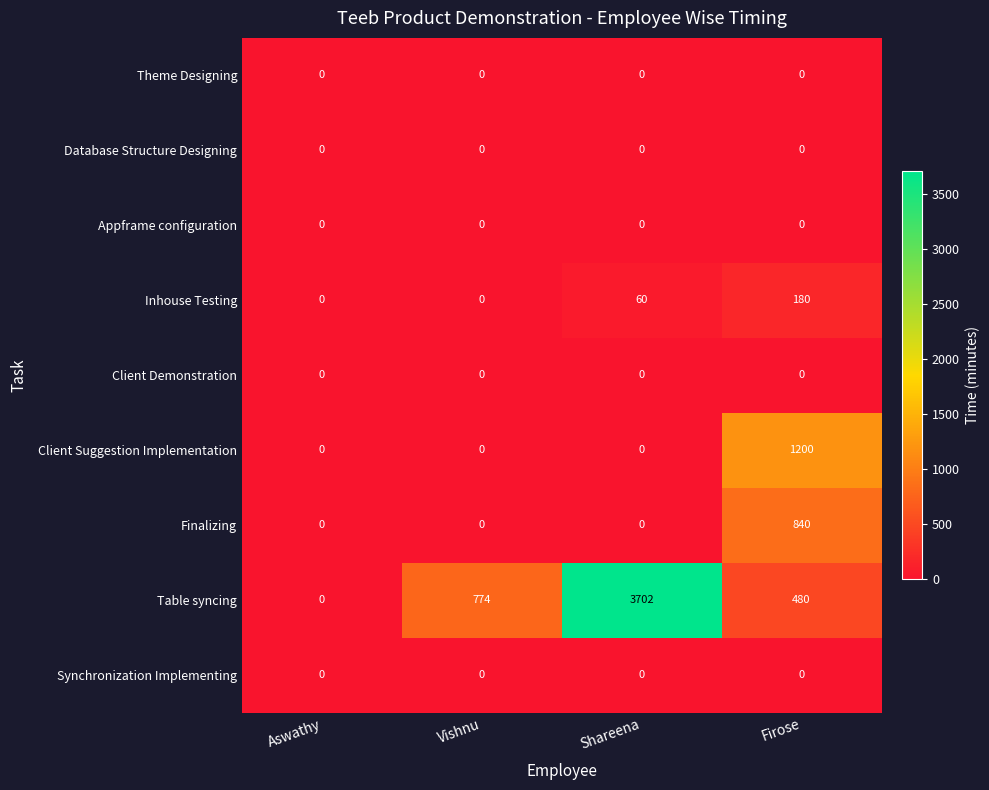

The Theme Designing series shows 0 at Aswathy. True or false?

True